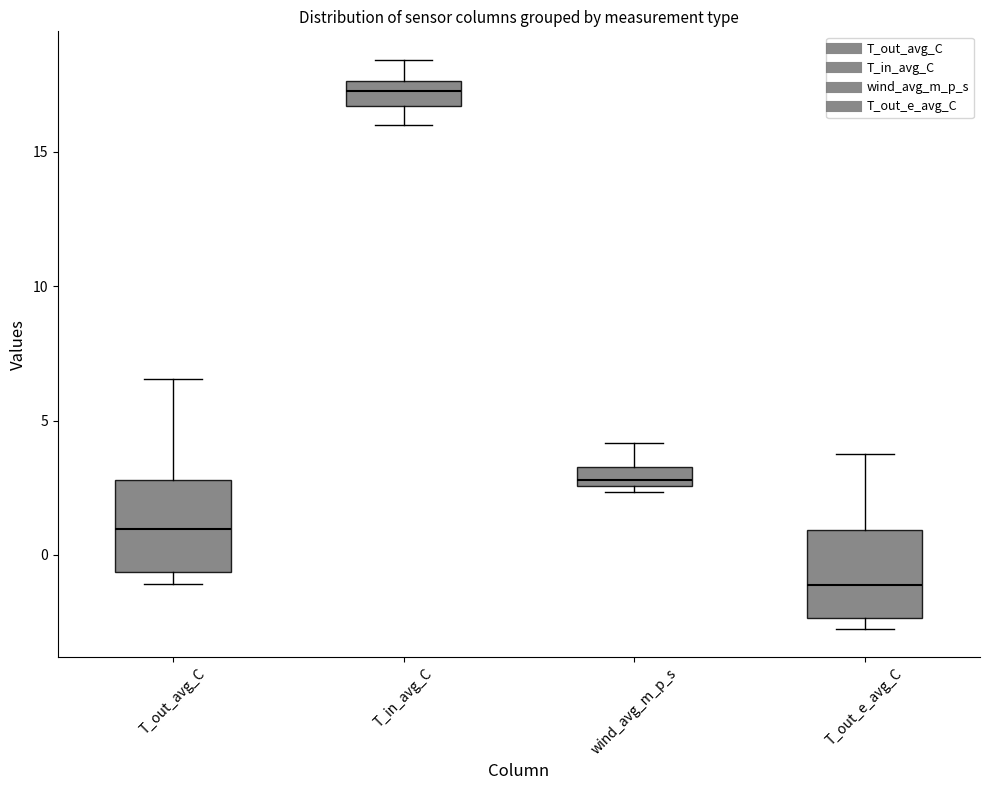

Where does the upper whisker of the box for T_out_e_avg_C end on the y-axis? The values are not printed on the chart, so give them approximately, as read against the axis.

4.0